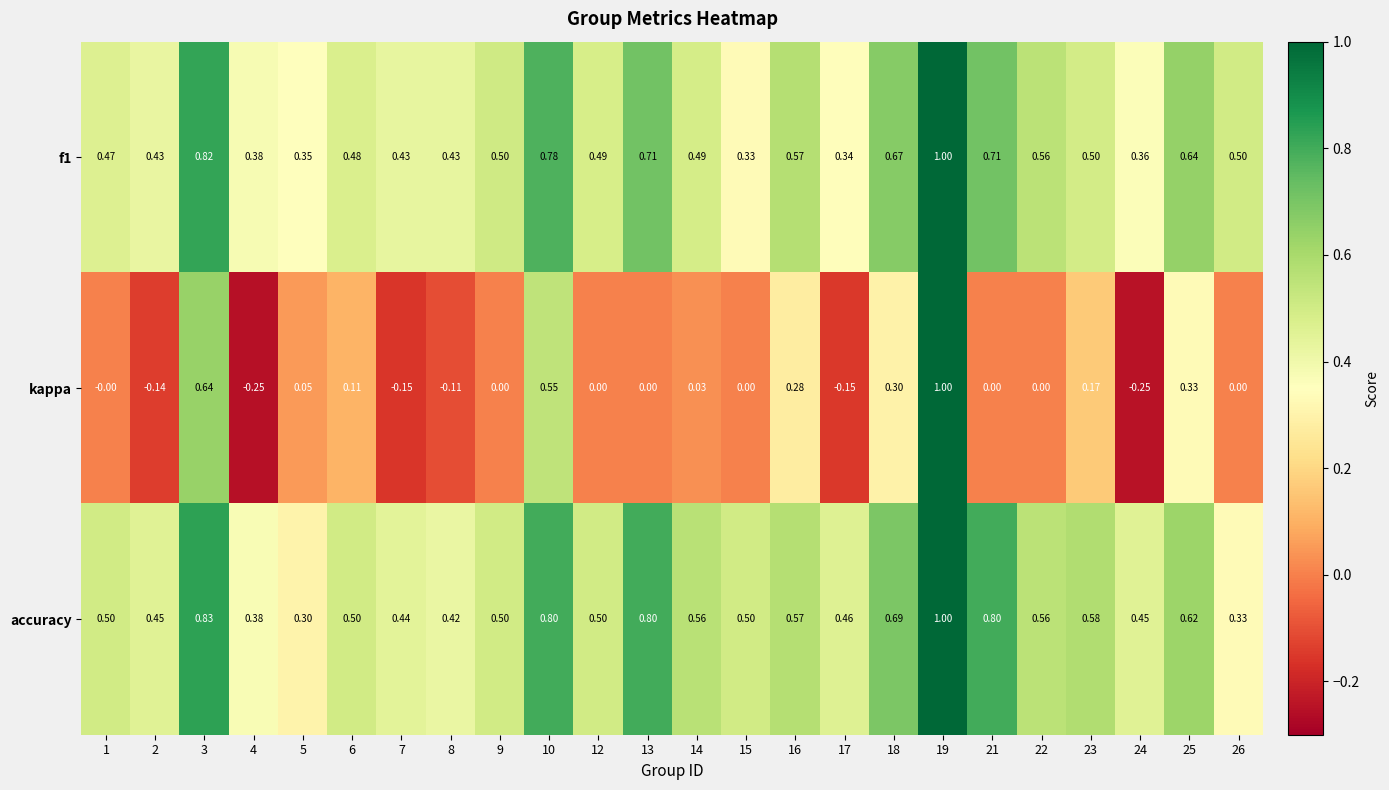

Is the value of kappa at 2 greater than the value of f1 at 19?

No